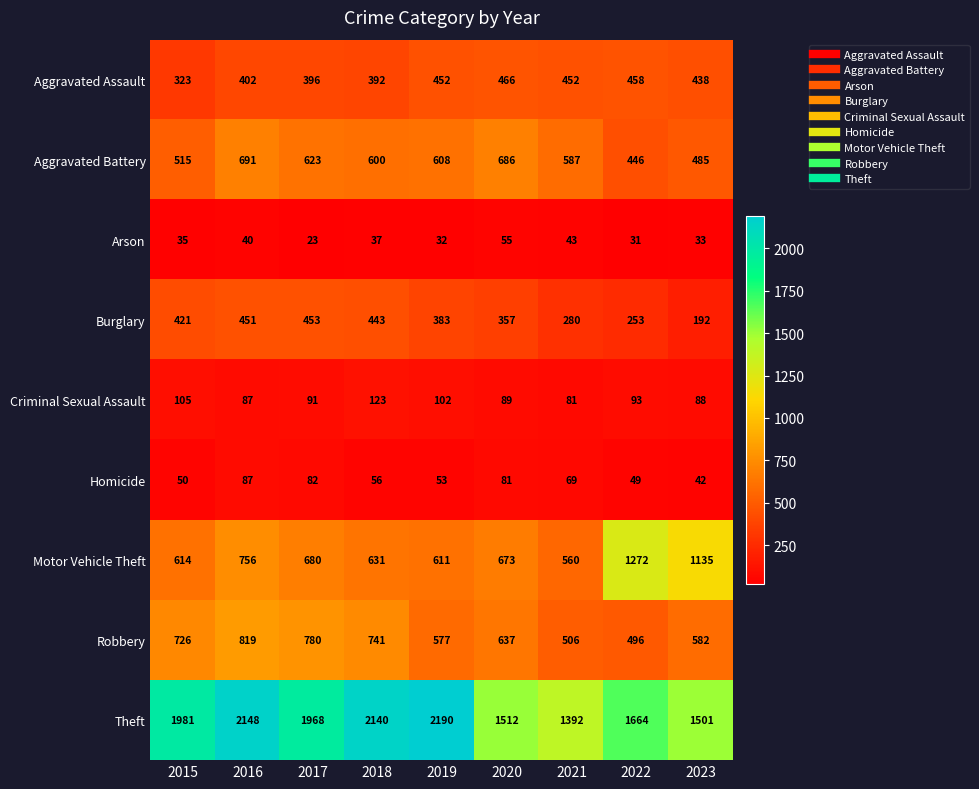

What is the difference between the maximum and minimum values in the Theft series?

798